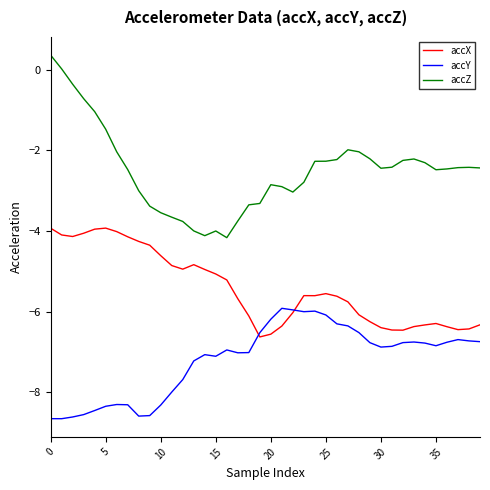

True or false: accZ and accY intersect in this chart.

False